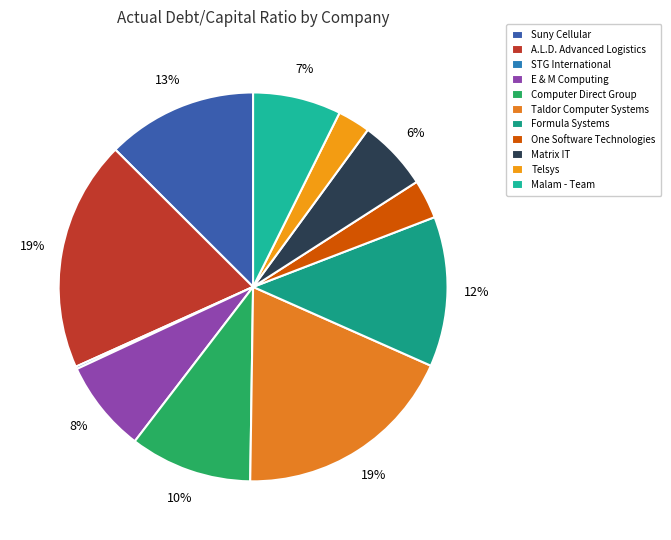

Which category has the biggest portion of the pie?

A.L.D. Advanced Logistics